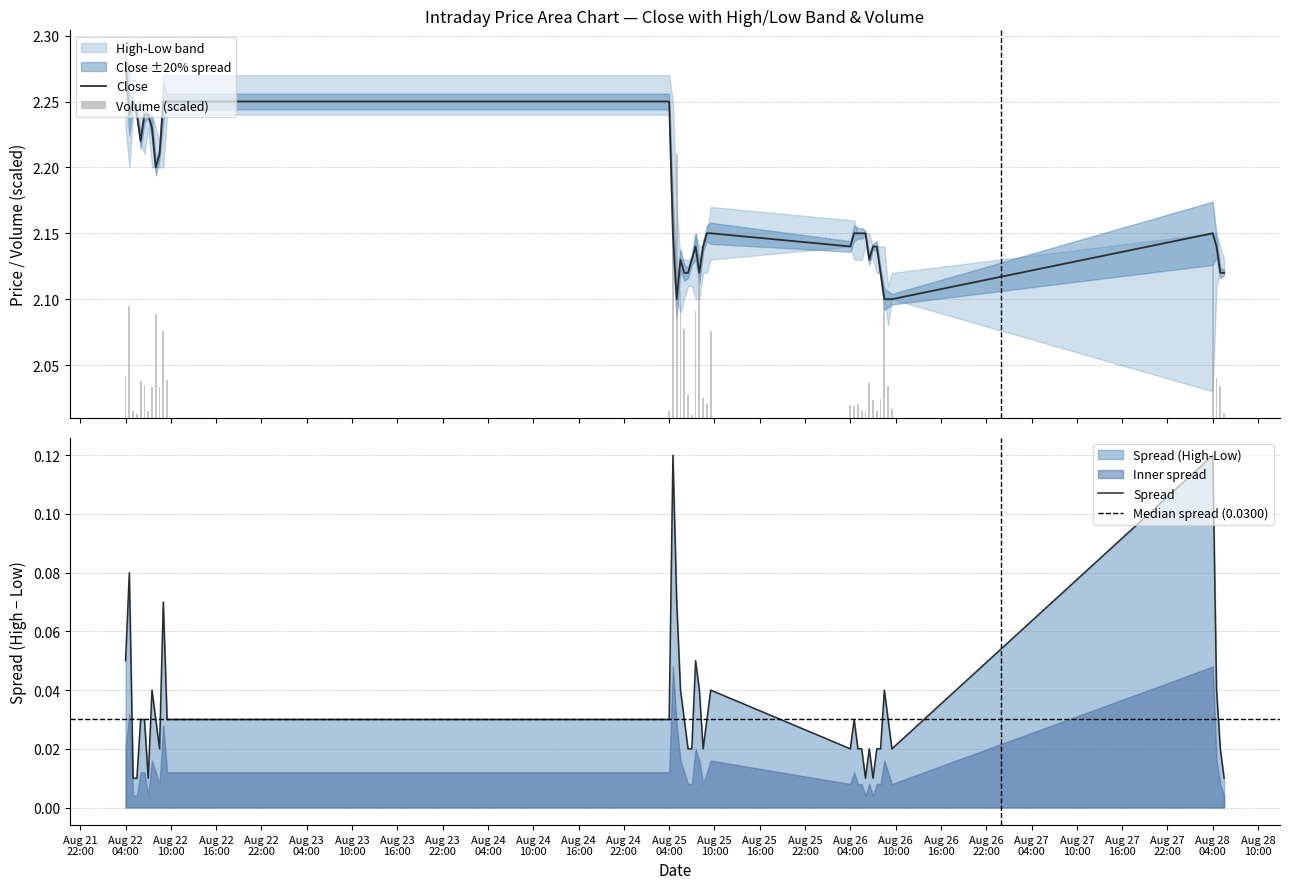

What is the highest value of the Close series?

2.3